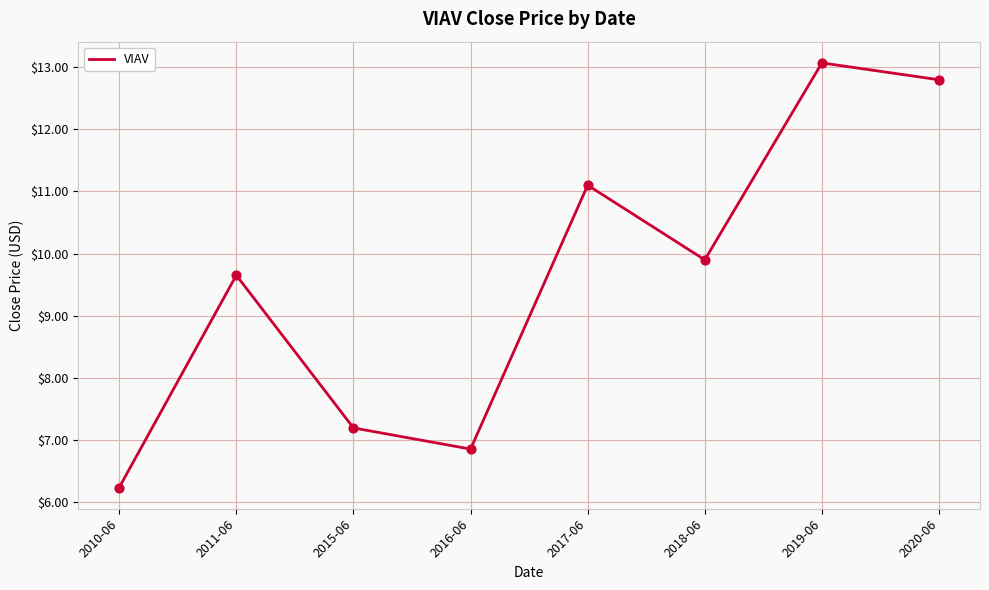

What is the ratio of the value at 2020-06 to the value at 2010-06?

2.1